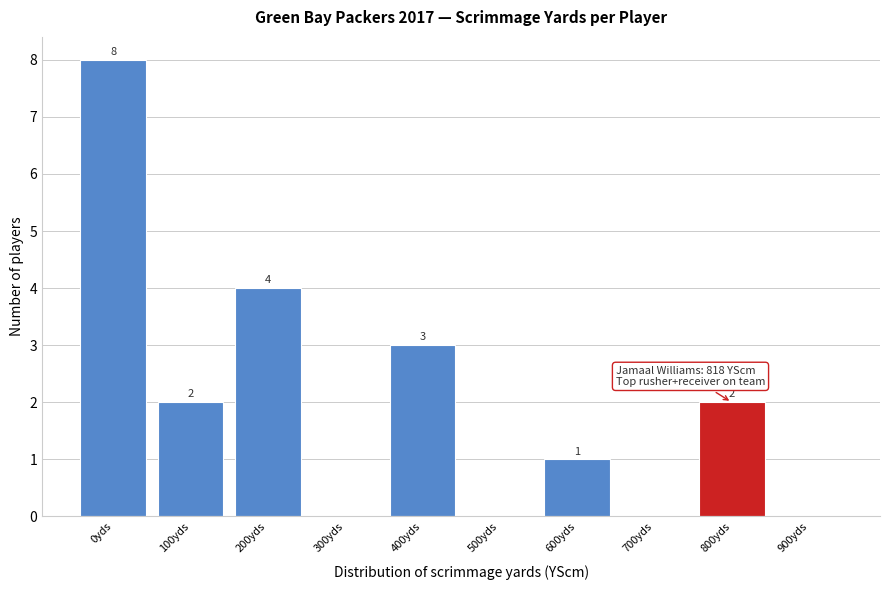

Reading right to left, list all the values displayed in this chart.

900yds=0	800yds=2	700yds=0	600yds=1	500yds=0	400yds=3	300yds=0	200yds=4	100yds=2	0yds=8